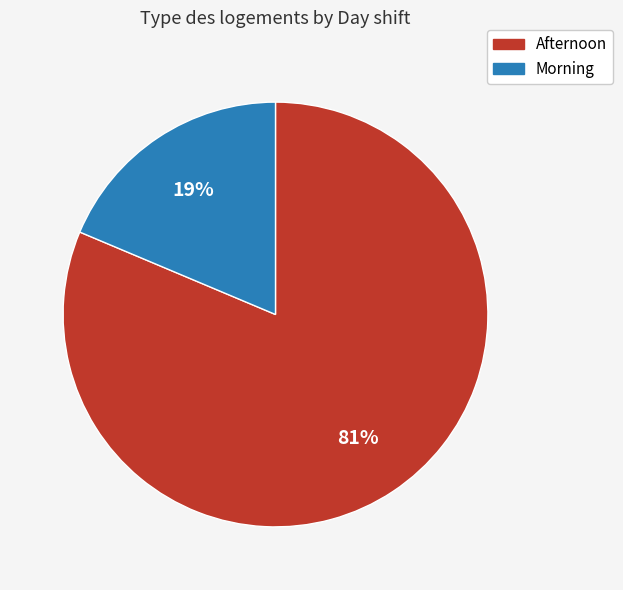

Which slice represents more than half of the pie?

Afternoon